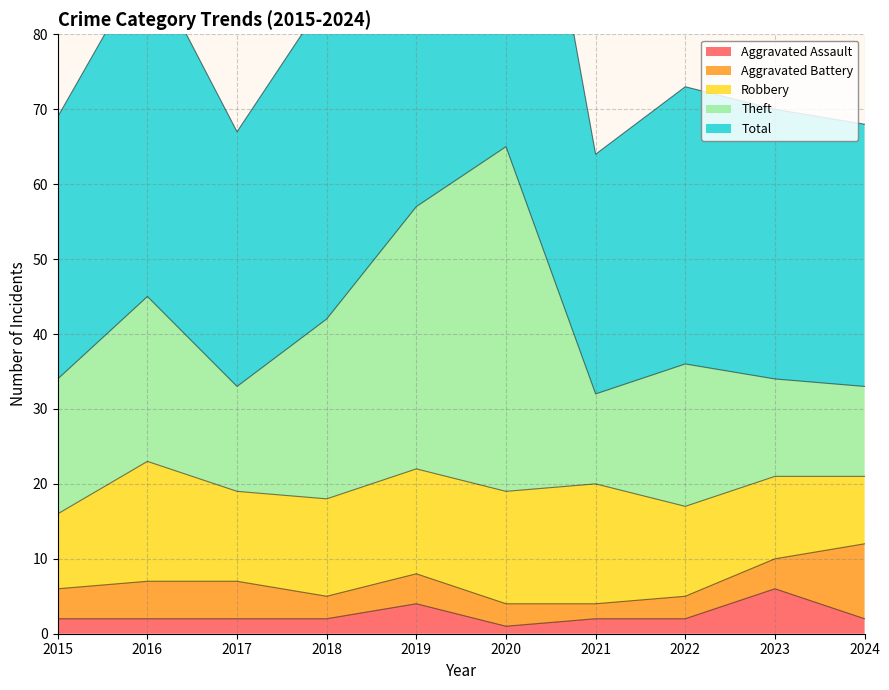

True or false: Aggravated Assault has a value of 4 at 2019.

True